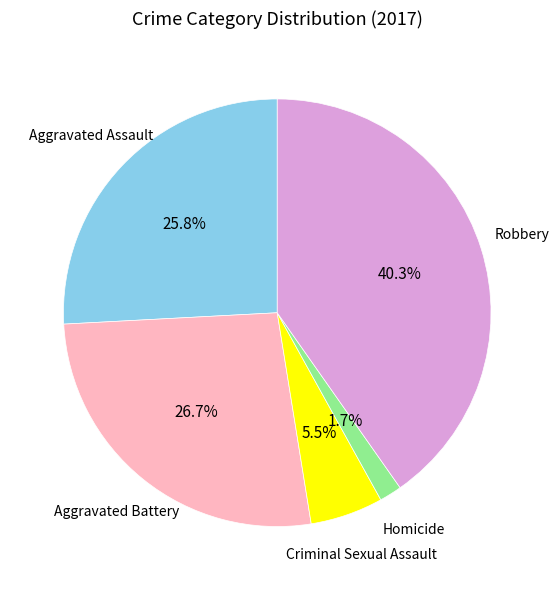

What is the smallest slice in the pie chart?

Homicide